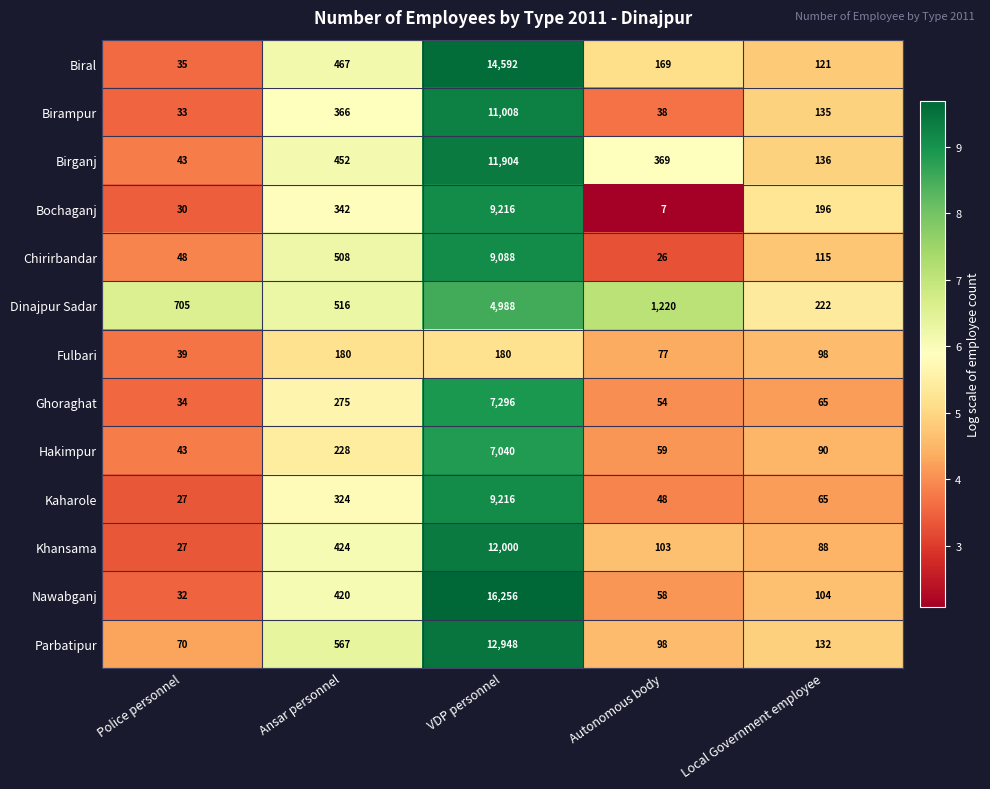

What is the difference between the maximum and minimum values in the Ghoraghat series?

7262